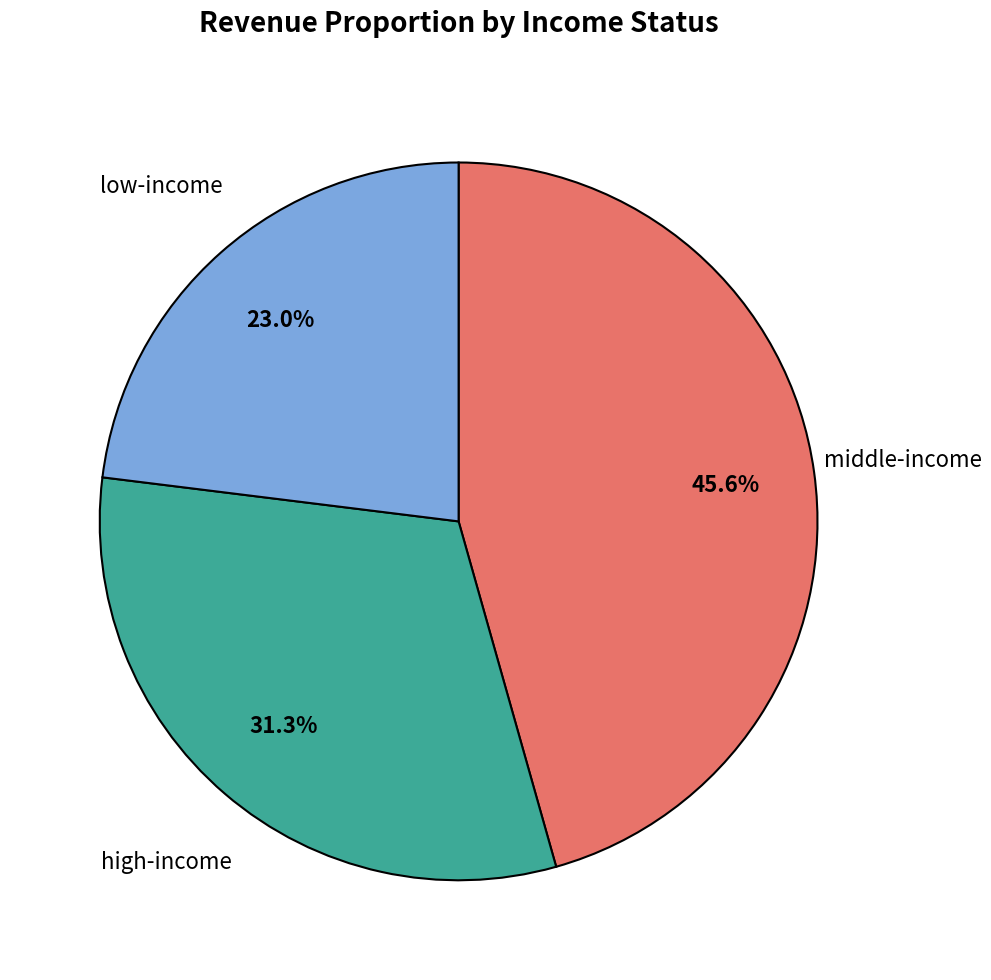

Is there any slice that represents more than half of the pie?

No